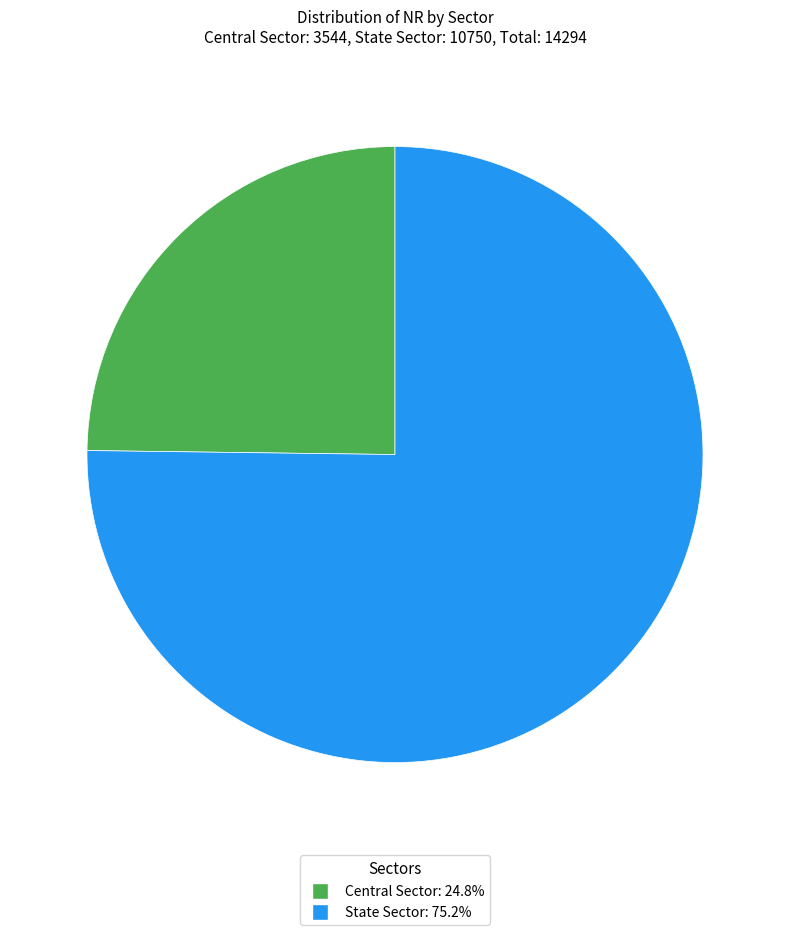

What is the ratio of the value at Central Sector to the value at State Sector?

0.3